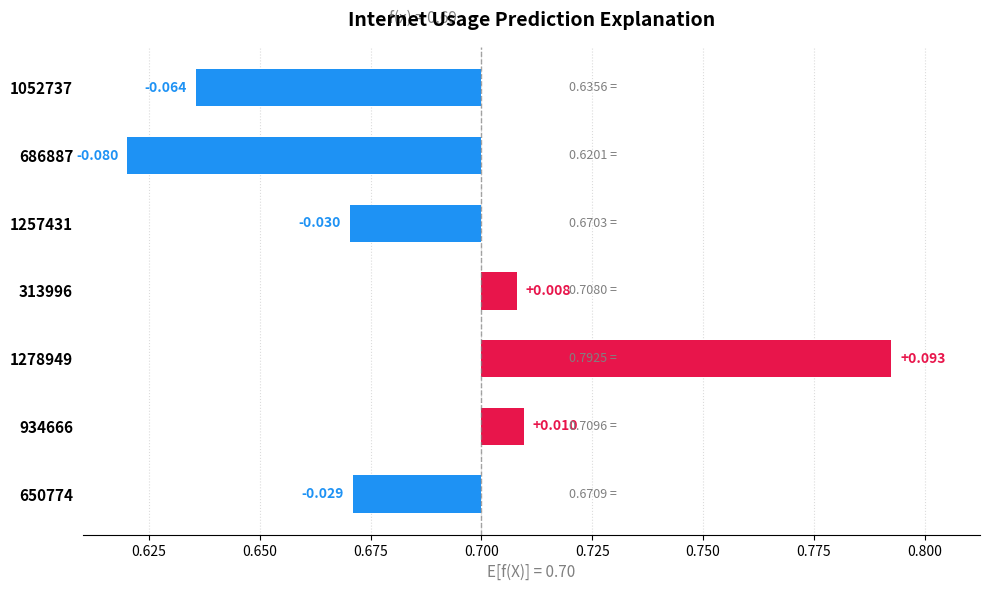

What is the greatest value displayed?

0.1